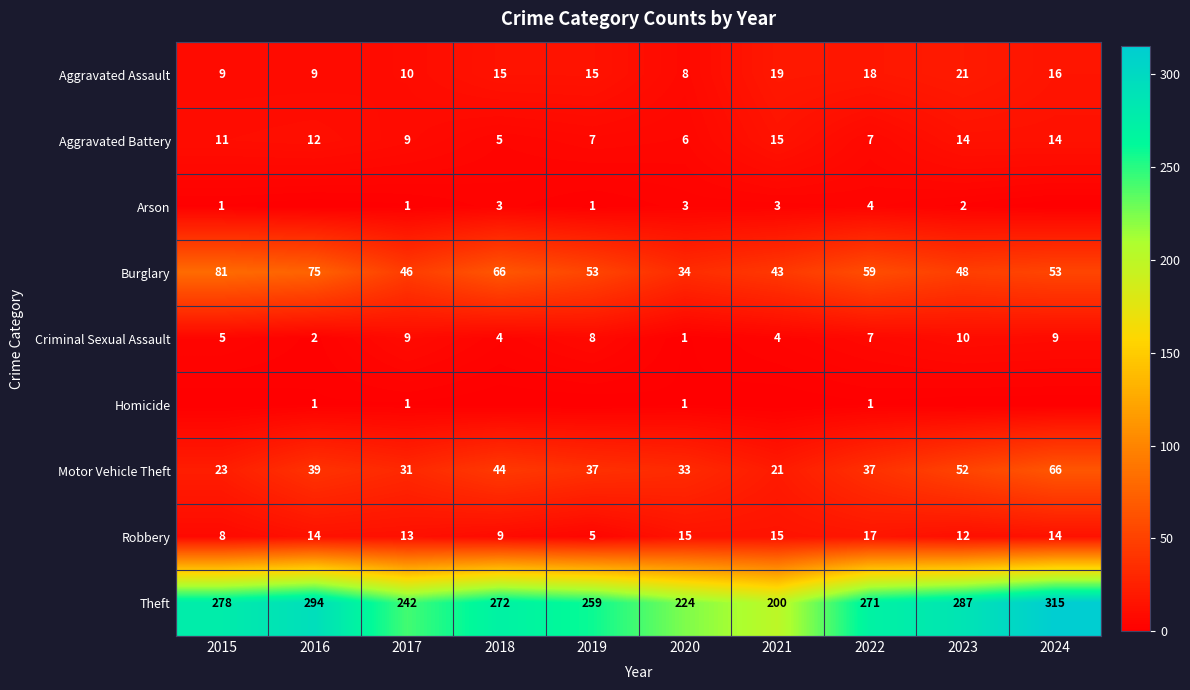

What is the difference between the maximum and minimum values in the Motor Vehicle Theft series?

45